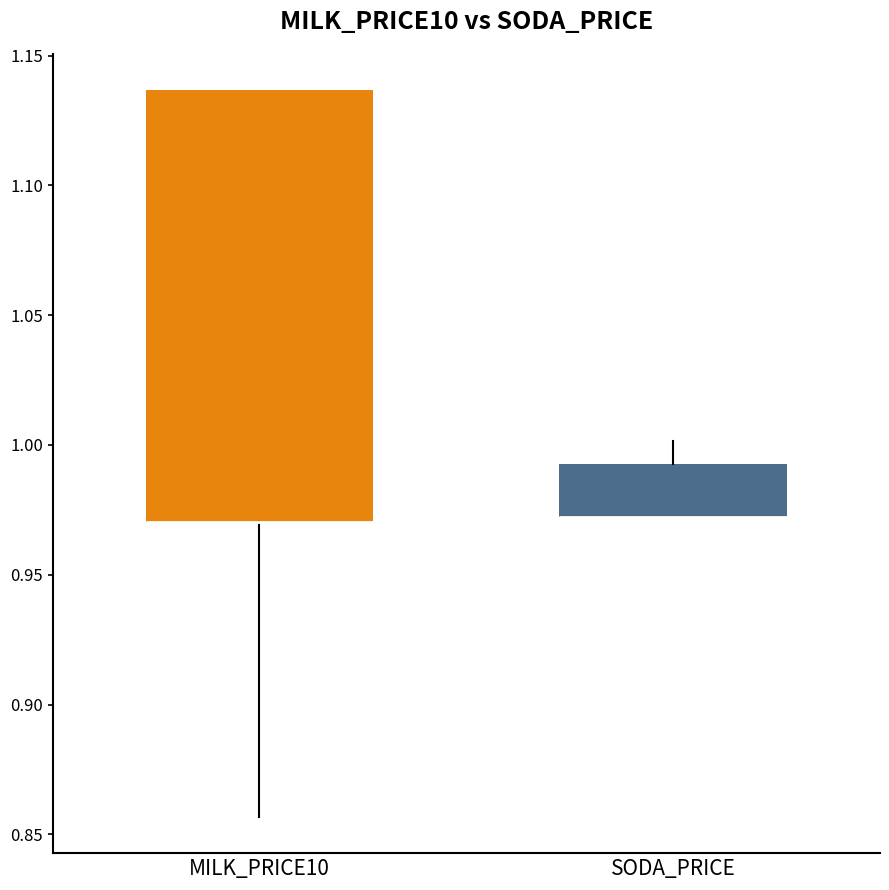

Comparing the boxes themselves (not the whiskers), which one is the tallest?

MILK_PRICE10